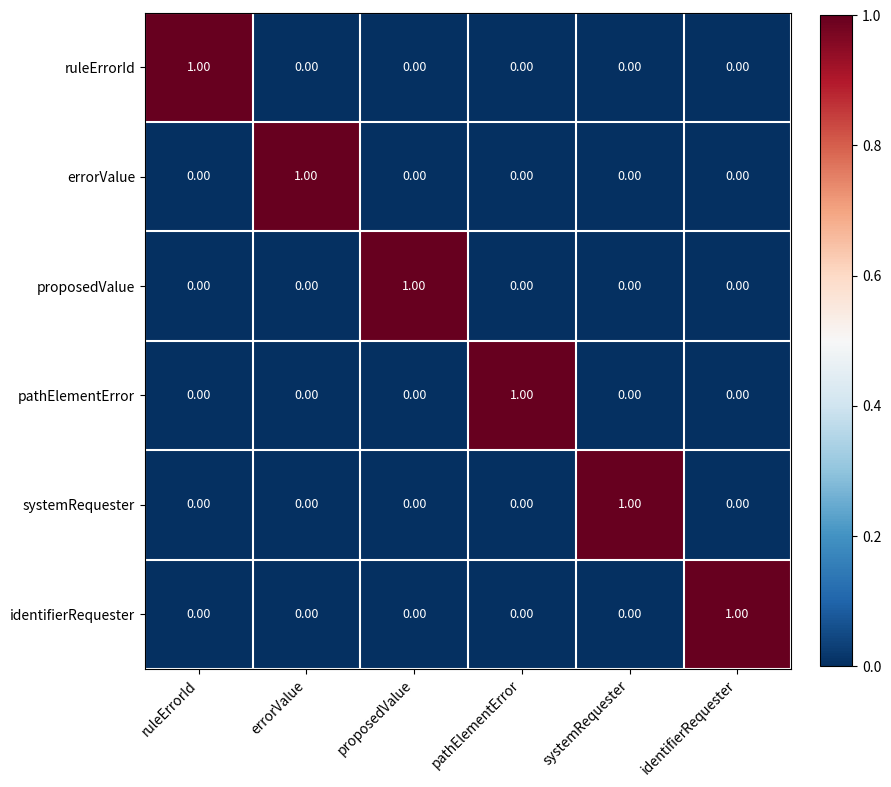

At how many categories does at least one series exceed 0?

6